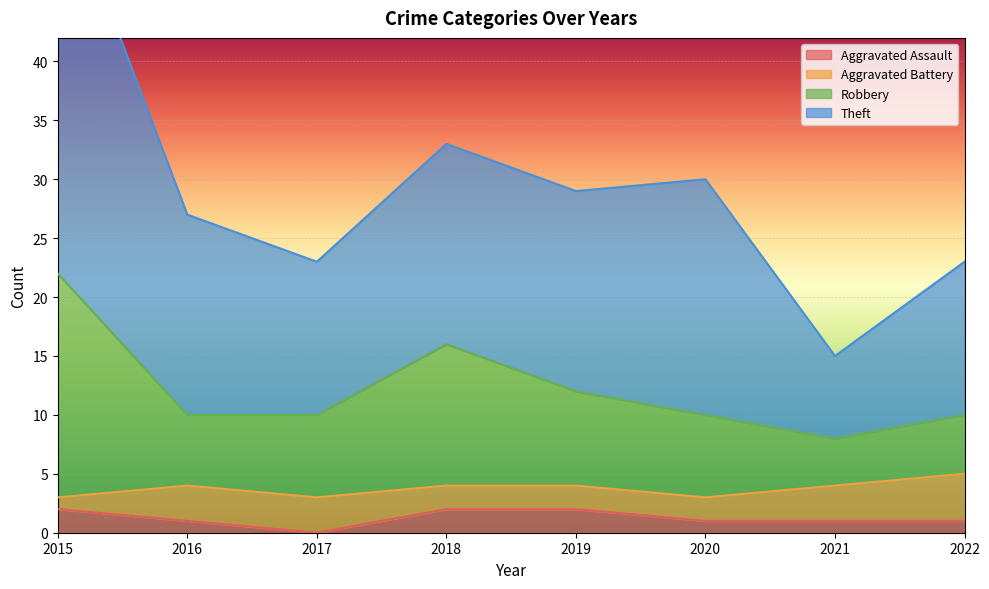

What is the value of the Aggravated Assault point at the 7th from the left?

1